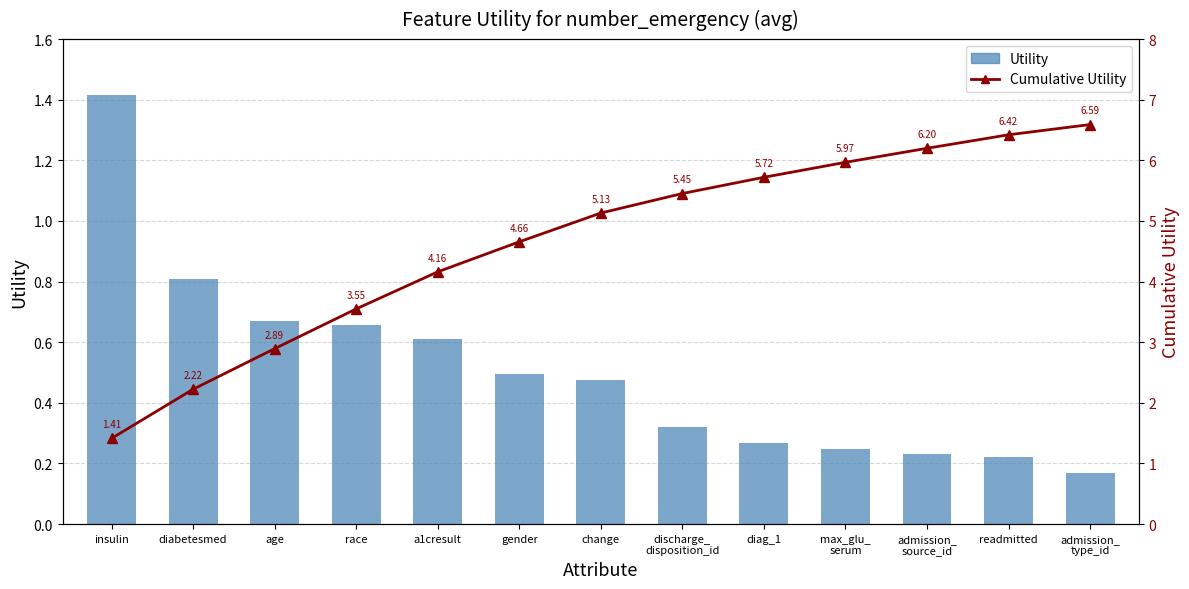

Is the value of Utility at insulin greater than the value of Cumulative Utility at change?

No